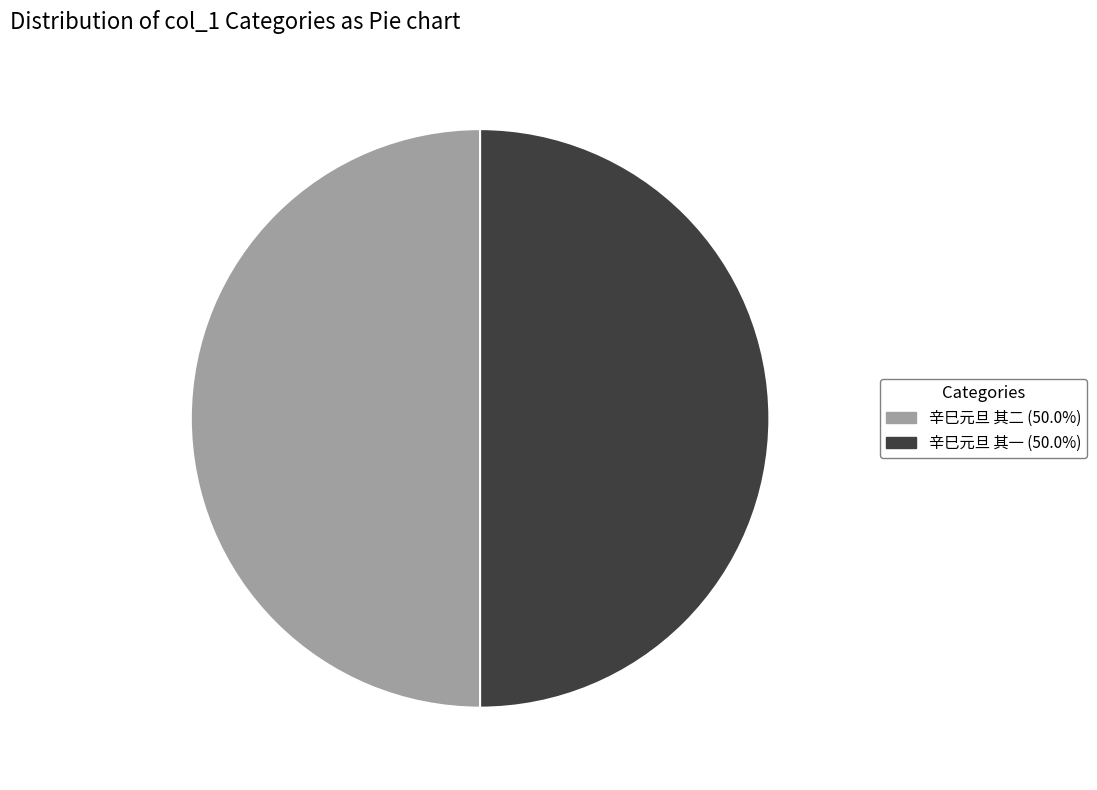

Combined, do 辛巳元旦 其一 (50.0%) and 辛巳元旦 其二 (50.0%) account for over 50%?

Yes